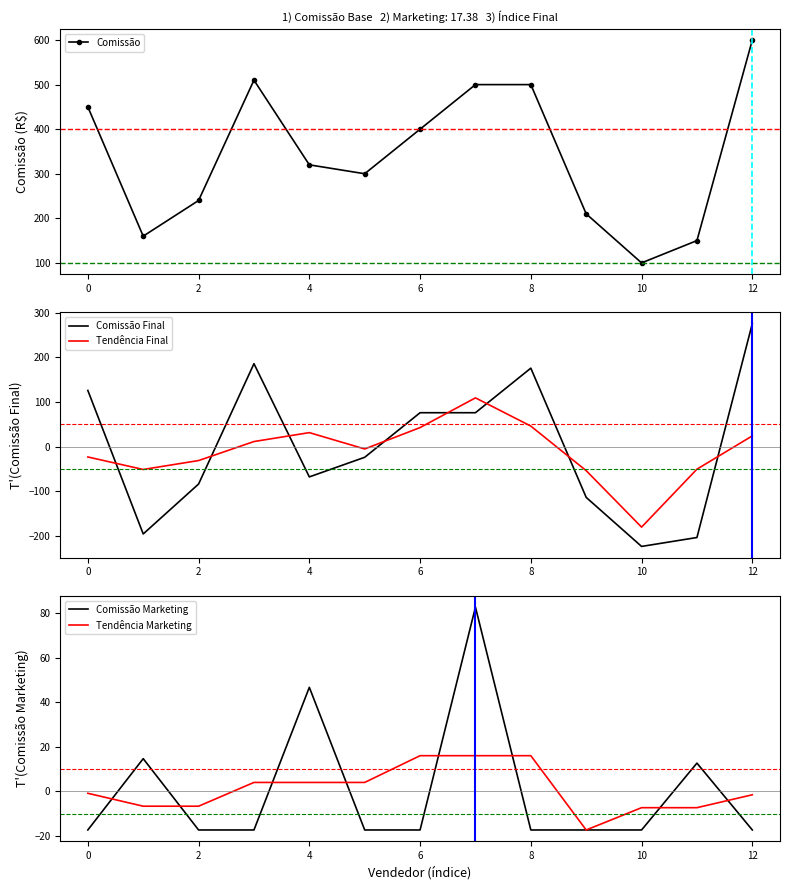

What are all the series names shown in the legend?

Comissão, Comissão Final, Tendência Final, Comissão Marketing, Tendência Marketing